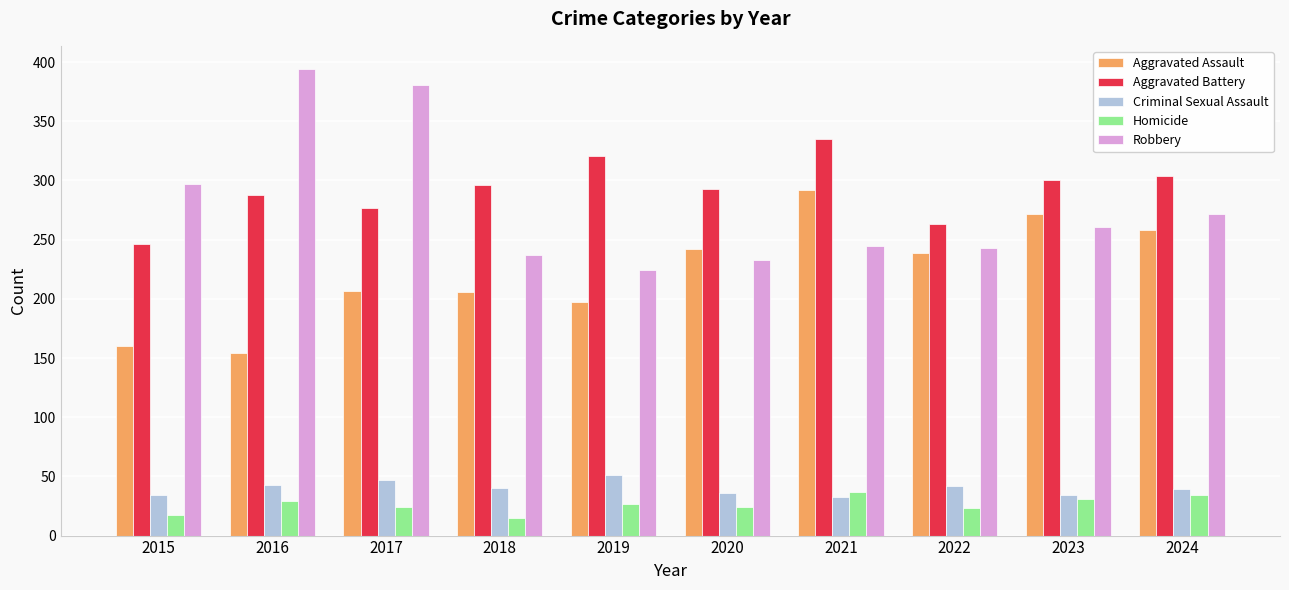

What is the spread (max minus min) of values at 2024?

270